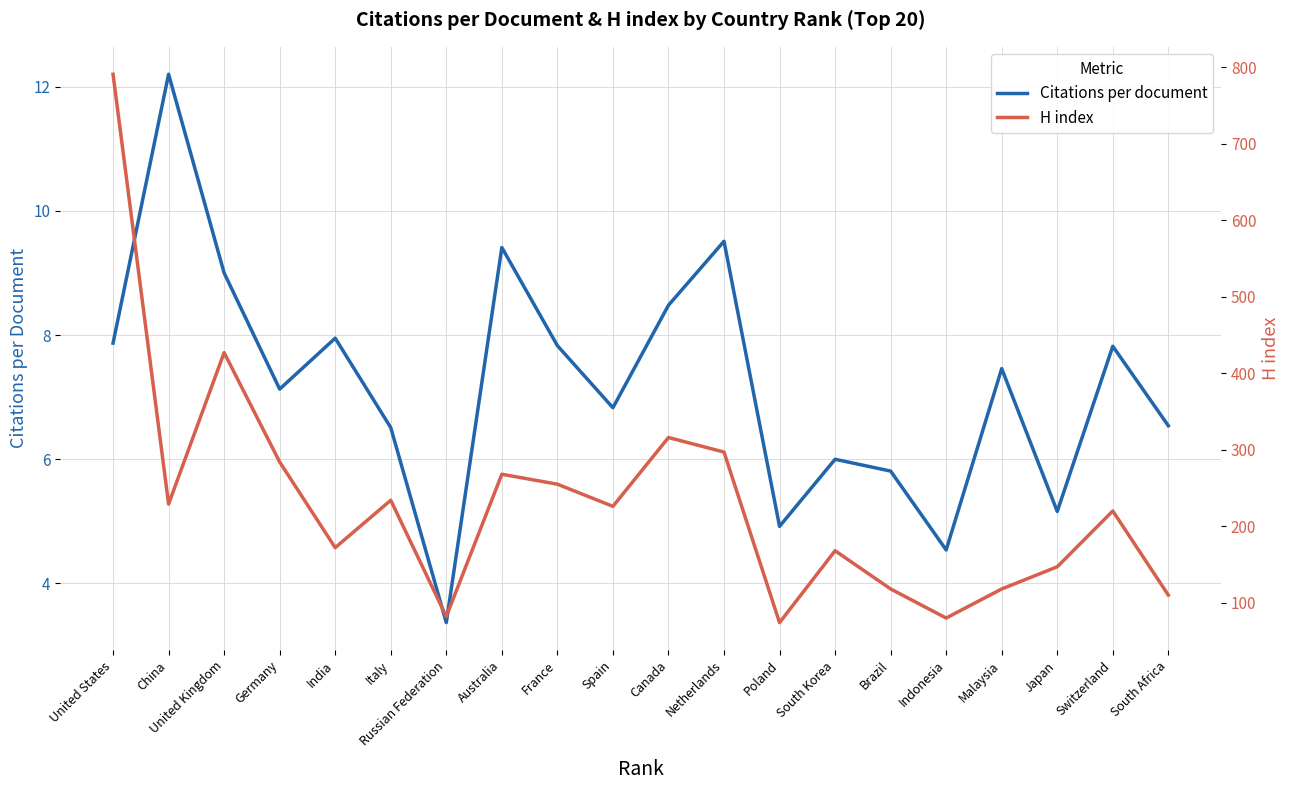

How many values in the H index series exceed 226?

9